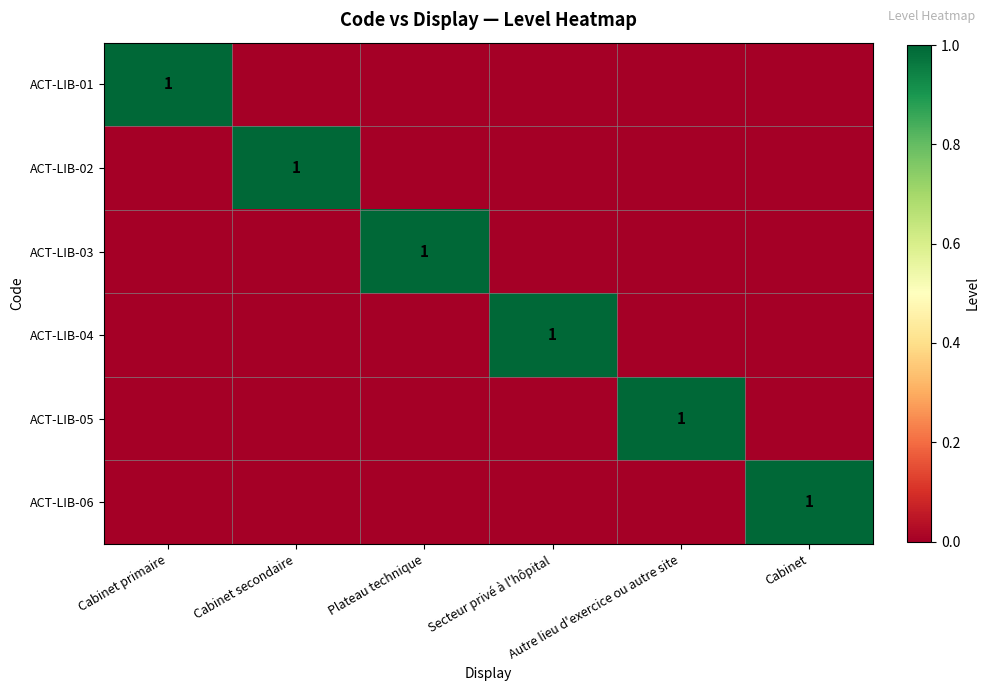

What is the sum of all ACT-LIB-06 values?

1